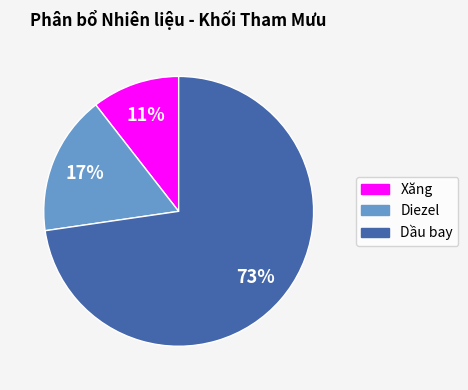

To the nearest percent, what is the average slice percentage?

33%